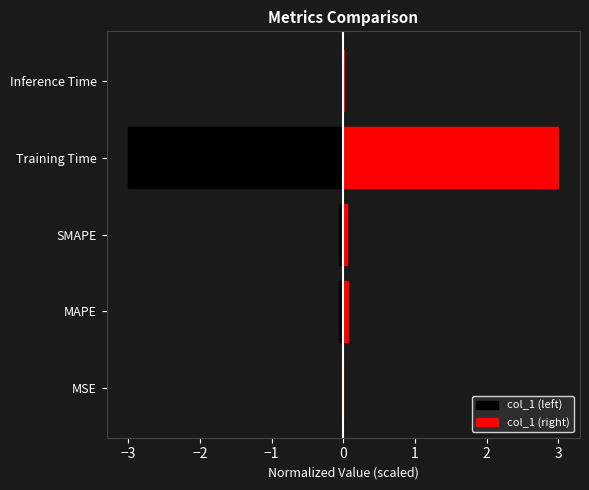

What is the average value of the col_1 (left) series?

-0.6